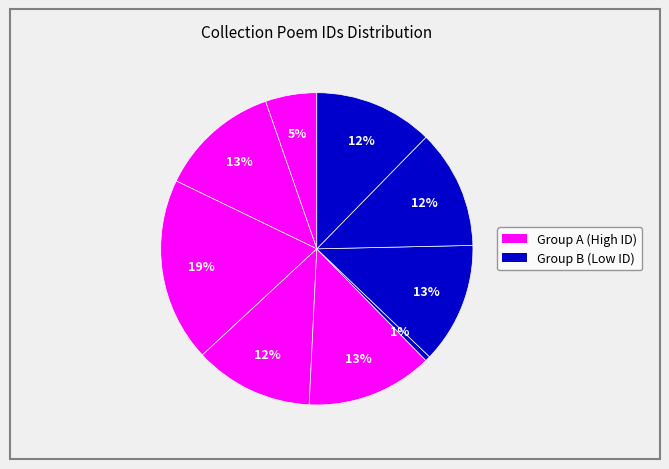

How many segments does this pie chart have?

9